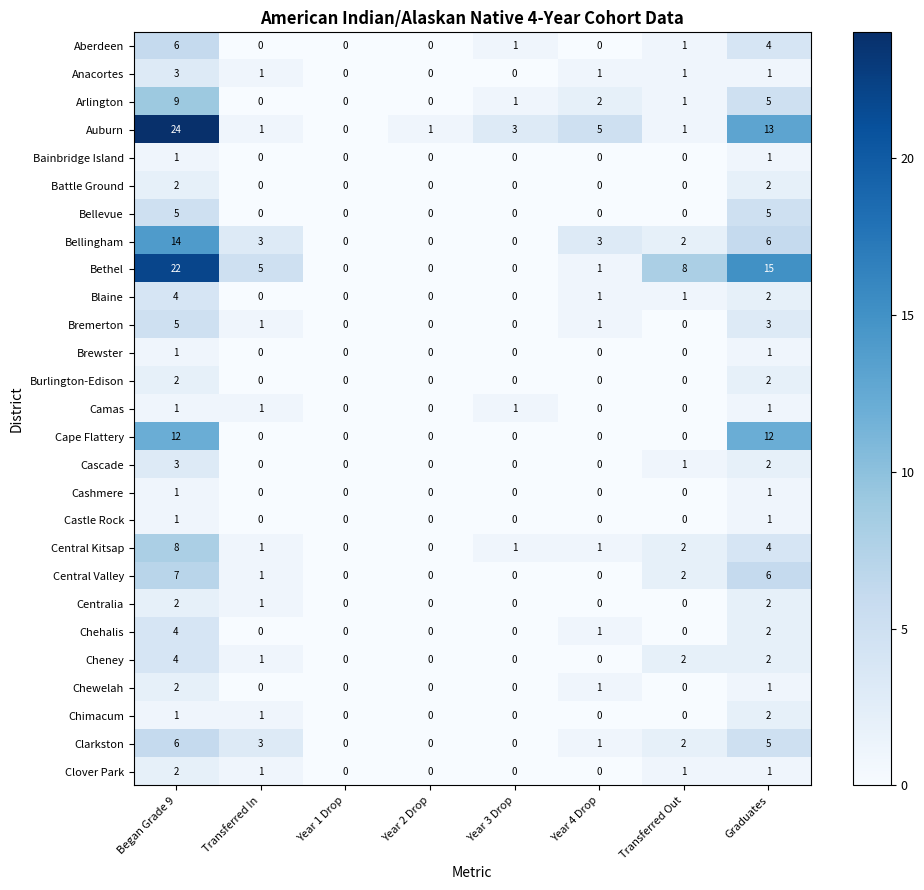

Which label corresponds to the largest value in the chart?

Began Grade 9